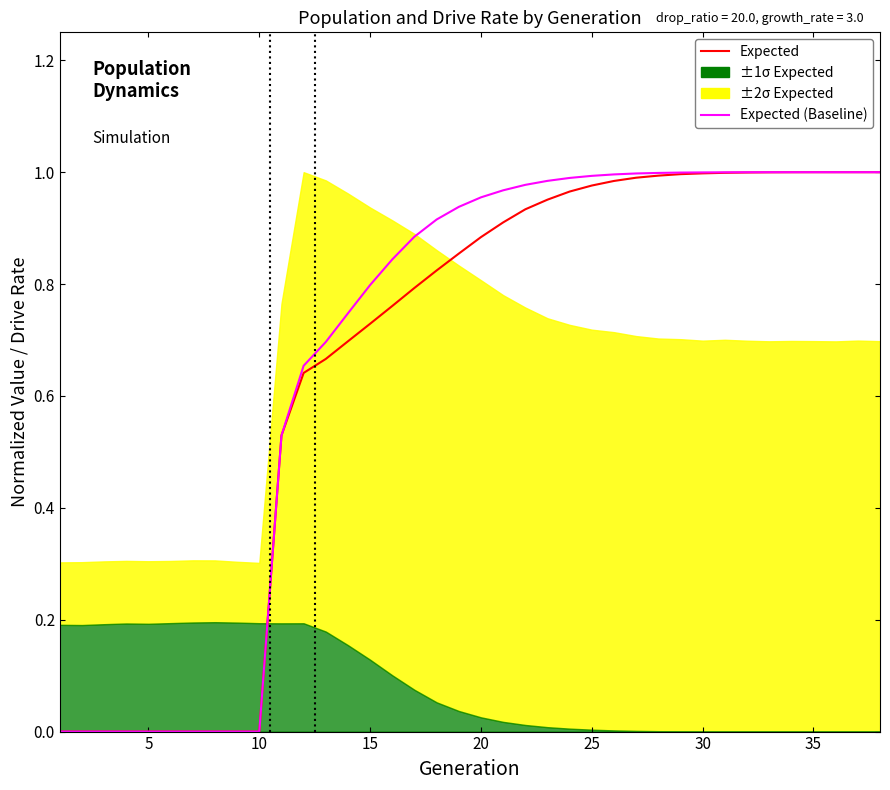

The value of Expected at 25 is 1.0. True or false?

True